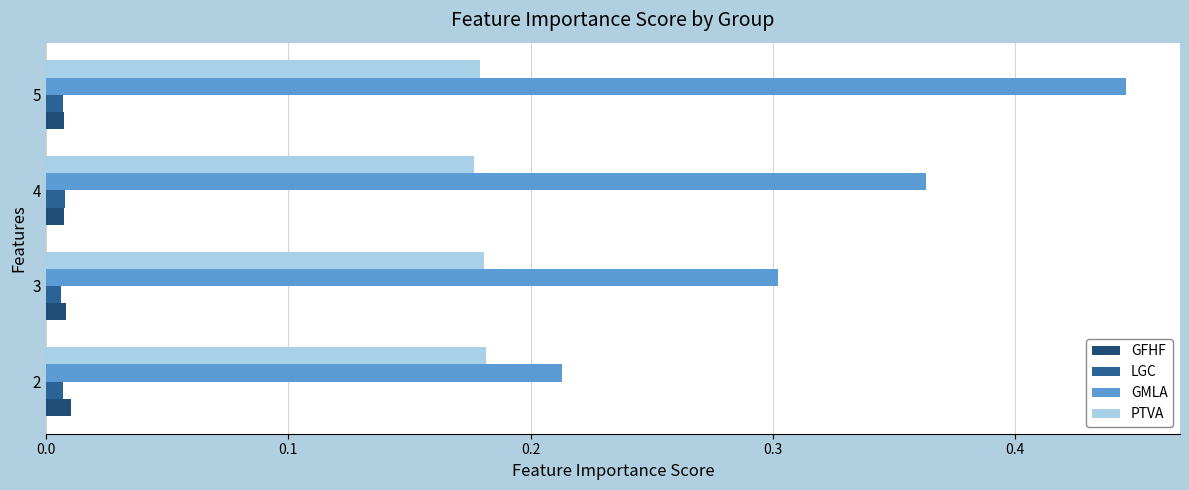

How many series are shown in this chart?

4